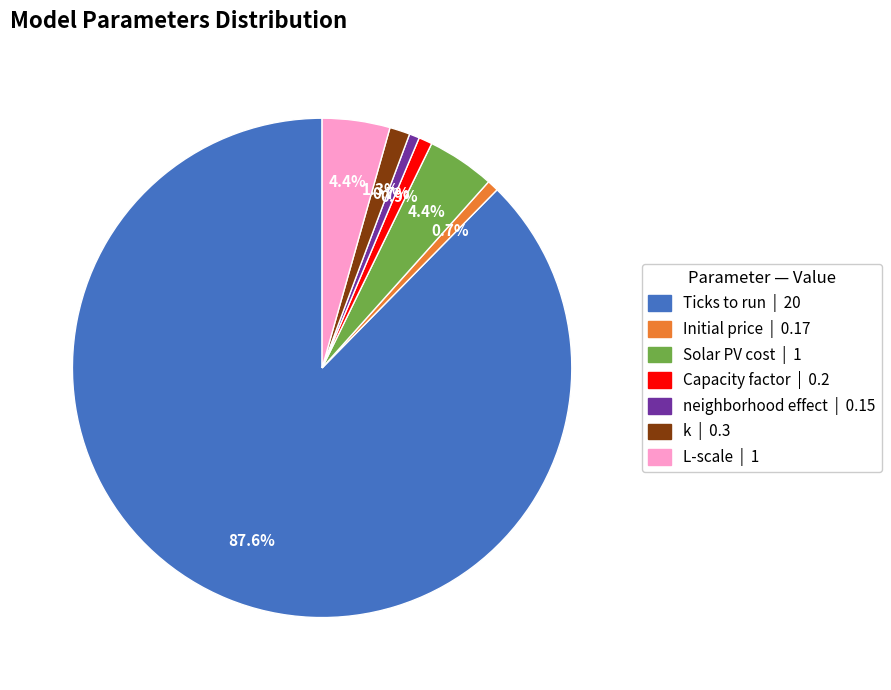

Is Ticks to run the majority of the pie?

Yes